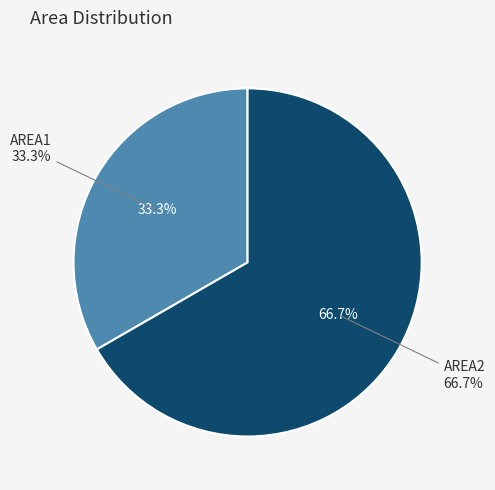

To the nearest percent, what is the average slice percentage?

50%